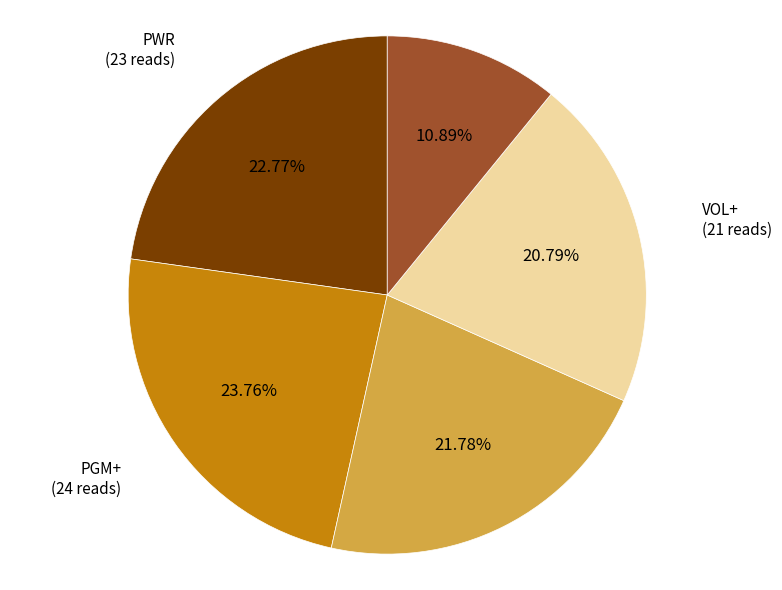

What is the total percentage of VOL+ and PGM-?

42.6%